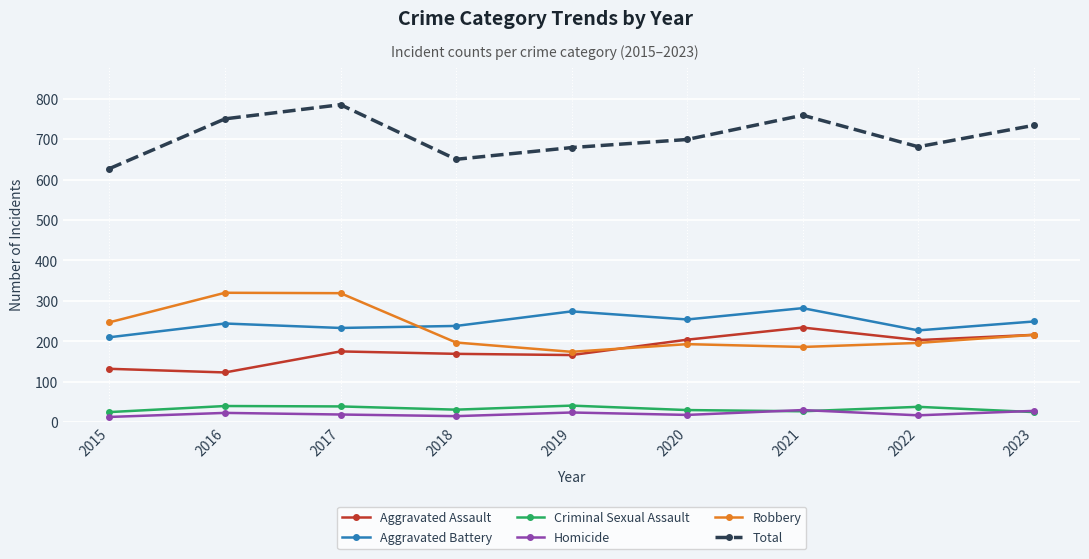

How many values in the Homicide series are below 19?

4